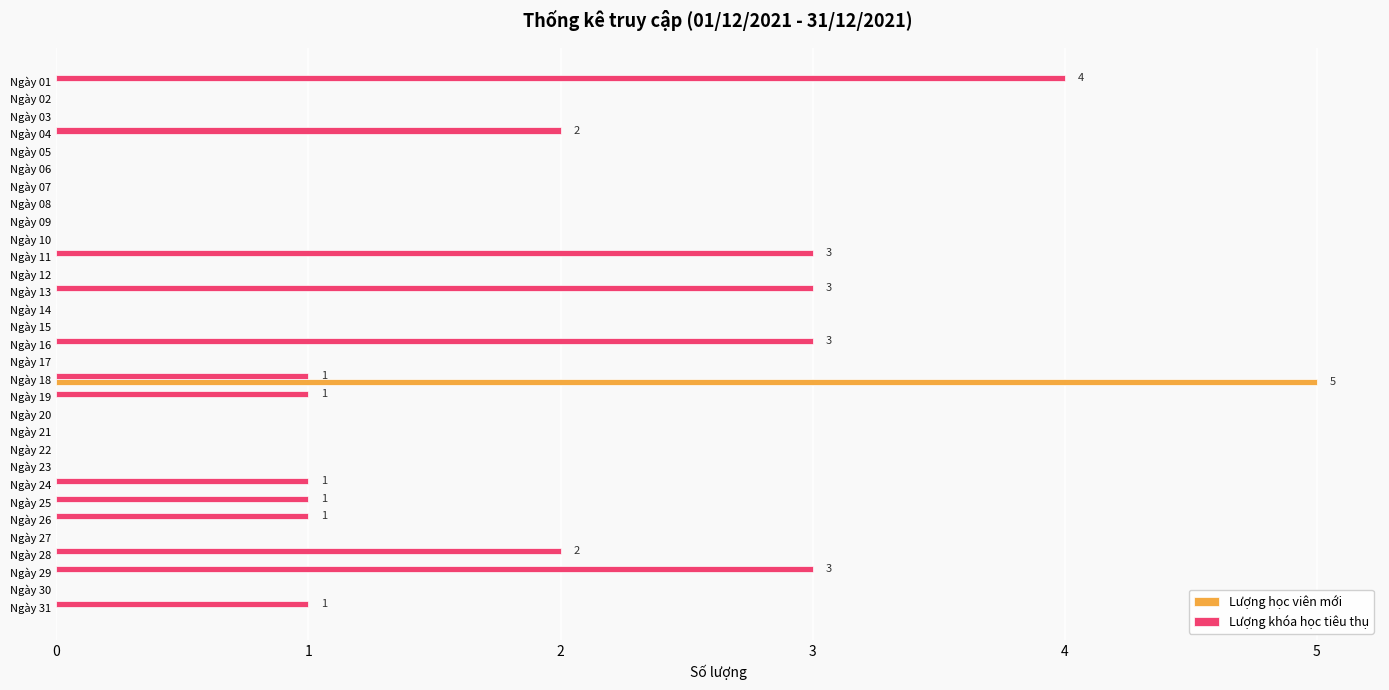

Count the number of data series in this chart.

2